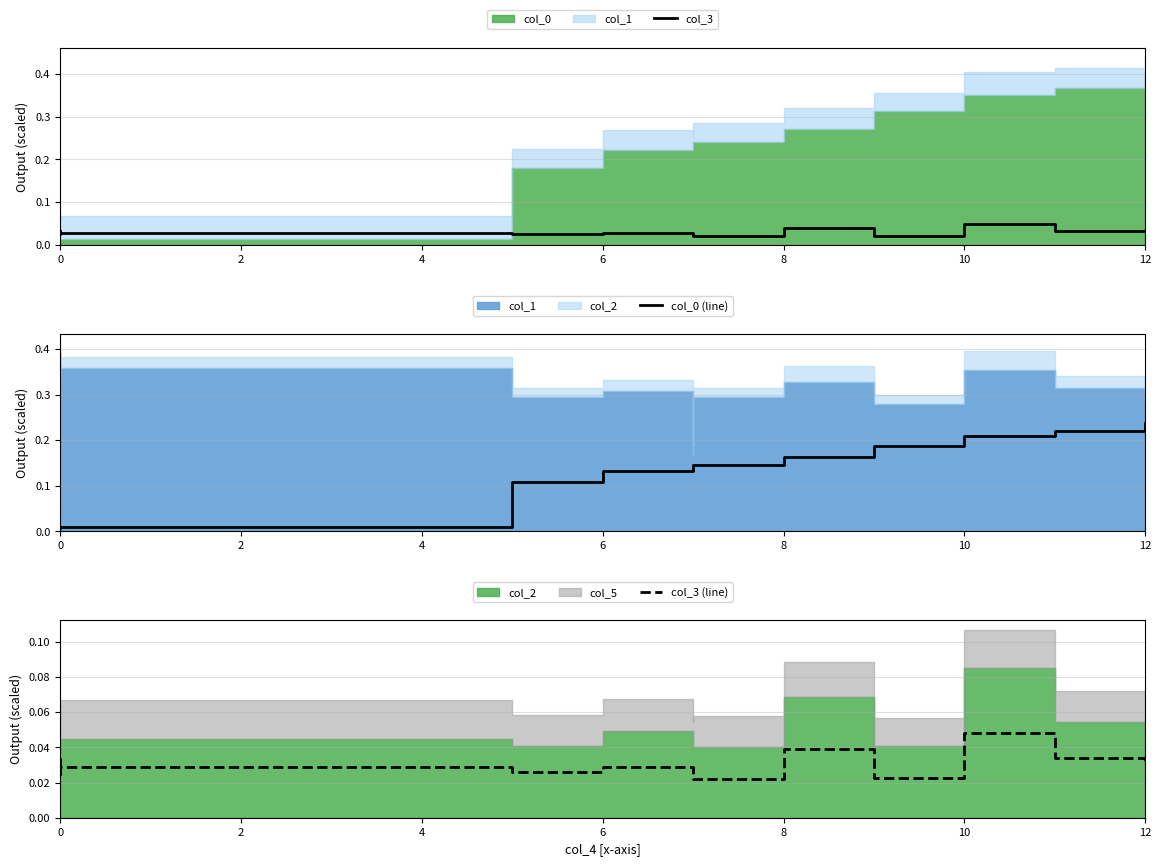

Rank the series at 0 from lowest to highest value.

col_0 (line), col_3, col_3 (line)